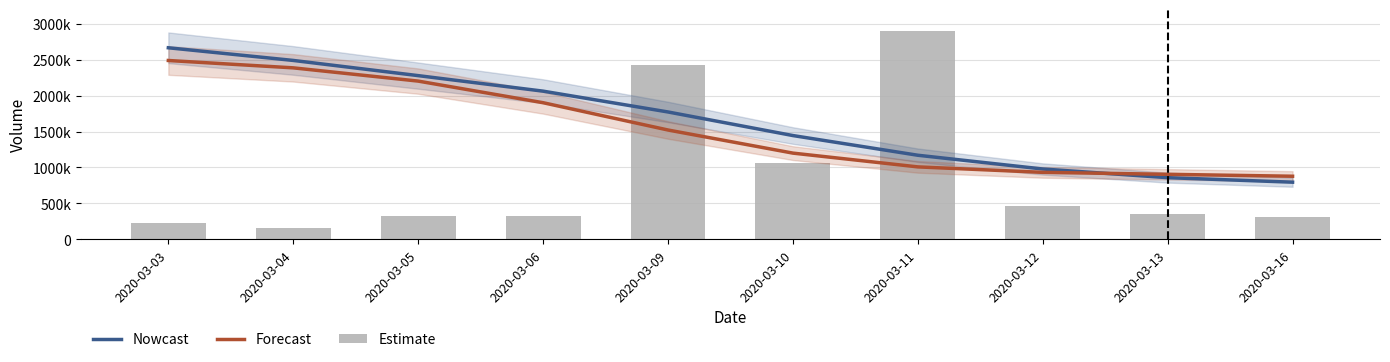

Is it true that Nowcast equals 1443807.2 at 2020-03-10?

True